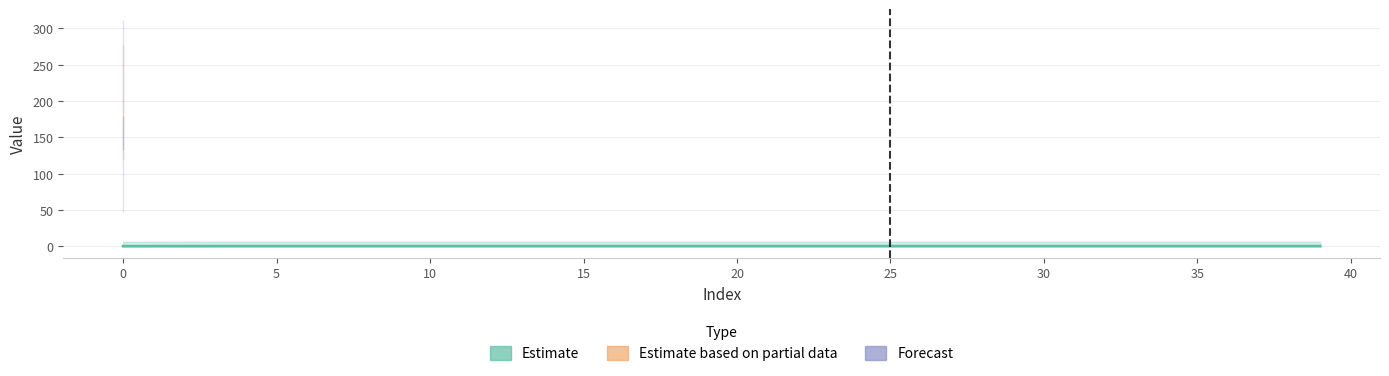

Reading right to left, list all the values displayed in this chart.

0.4	0.4	0.4	0.4	0.4	0.4	0.4	0.4	0.4	0.4	0.4	0.4	0.4	0.4	0.4	0.4	0.4	0.4	0.4	0.4	0.4	0.4	0.4	0.4	0.4	0.4	0.4	0.4	0.4	0.4	0.4	0.4	0.4	0.4	0.4	0.4	0.4	0.3	0.3	0.3